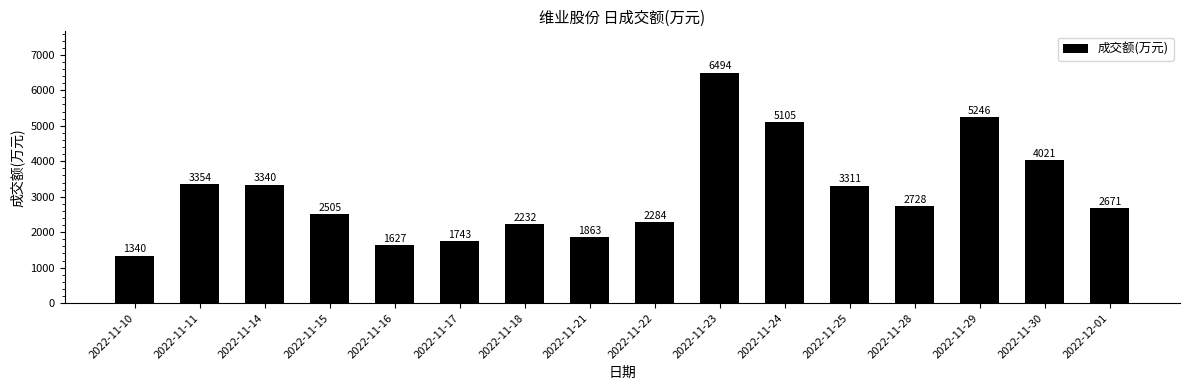

How many series are shown in this chart?

1